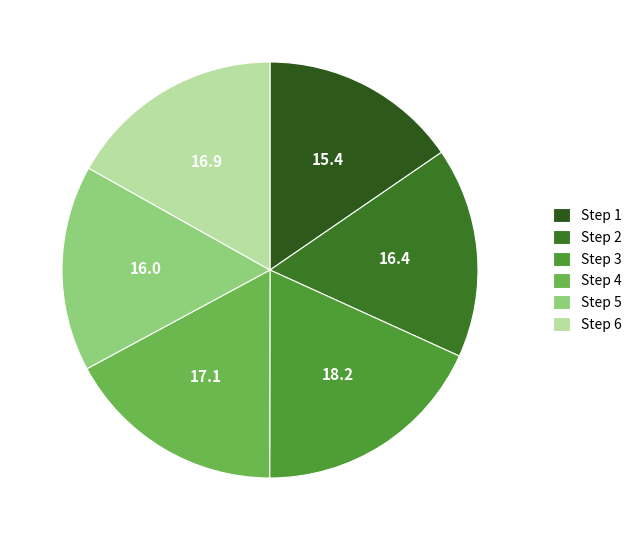

How many segments does this pie chart have?

6